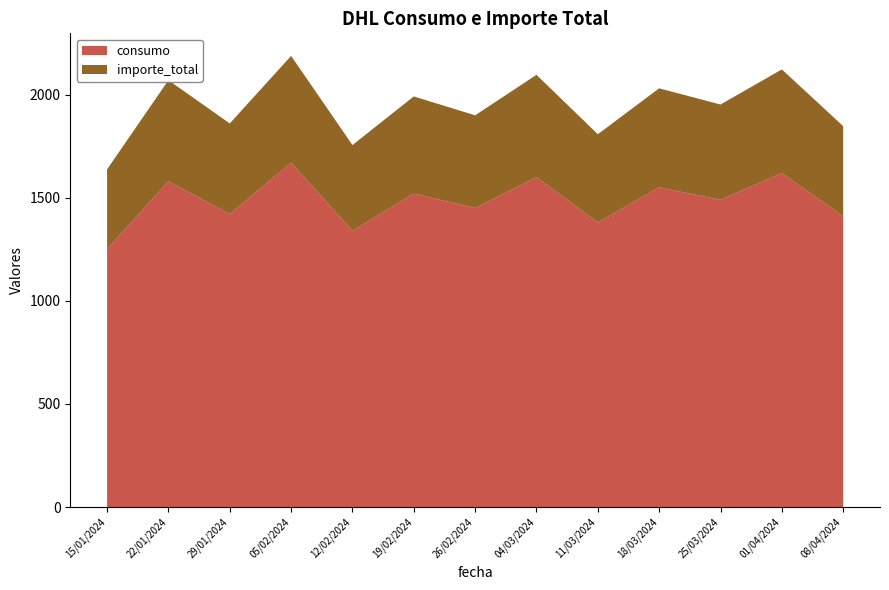

Reading left to right, list all the values displayed in this chart.

consumo: 15/01/2024=1250.0	22/01/2024=1580.0	29/01/2024=1420.0	05/02/2024=1670.0	12/02/2024=1340.0	19/02/2024=1520.0	26/02/2024=1450.0	04/03/2024=1600.0	11/03/2024=1380.0	18/03/2024=1550.0	25/03/2024=1490.0	01/04/2024=1620.0	08/04/2024=1410.0
importe_total: 15/01/2024=387.5	22/01/2024=489.8	29/01/2024=440.2	05/02/2024=517.7	12/02/2024=415.4	19/02/2024=471.2	26/02/2024=449.5	04/03/2024=496.0	11/03/2024=427.8	18/03/2024=480.5	25/03/2024=461.9	01/04/2024=502.2	08/04/2024=437.1